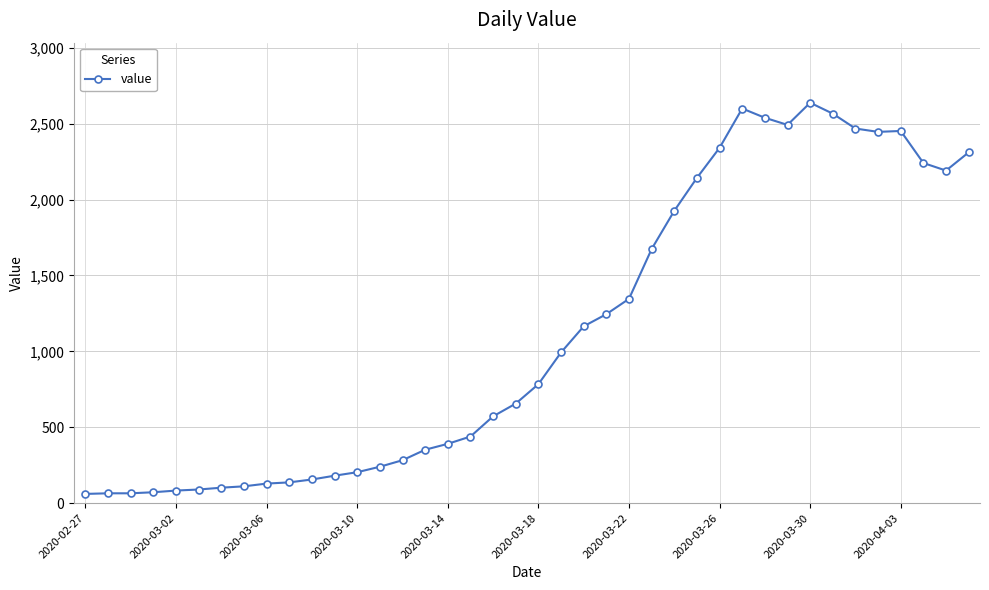

True or false: there are more than 0 points higher than both neighbors.

True